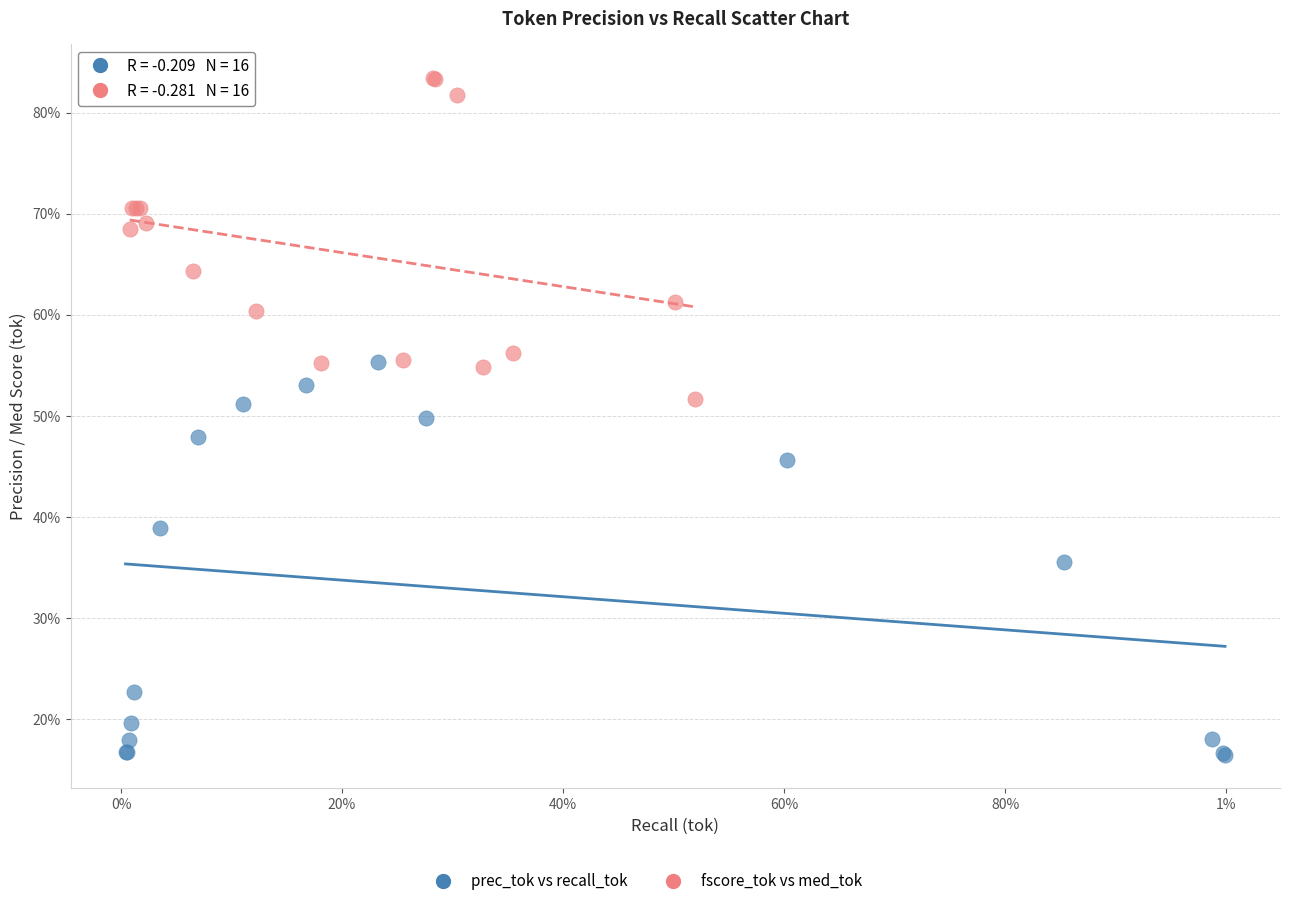

Which series has the widest spread of Y values?

prec_tok vs recall_tok